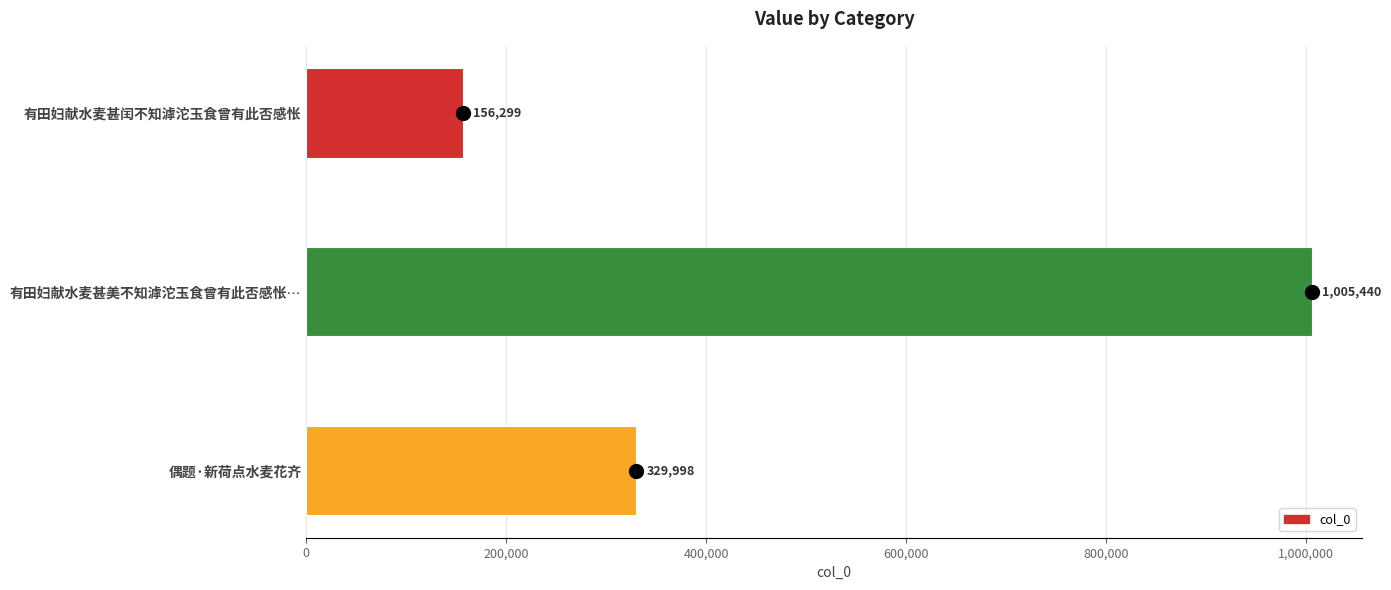

Is it true that the value at 偶题·新荷点水麦花齐 is 329998?

True